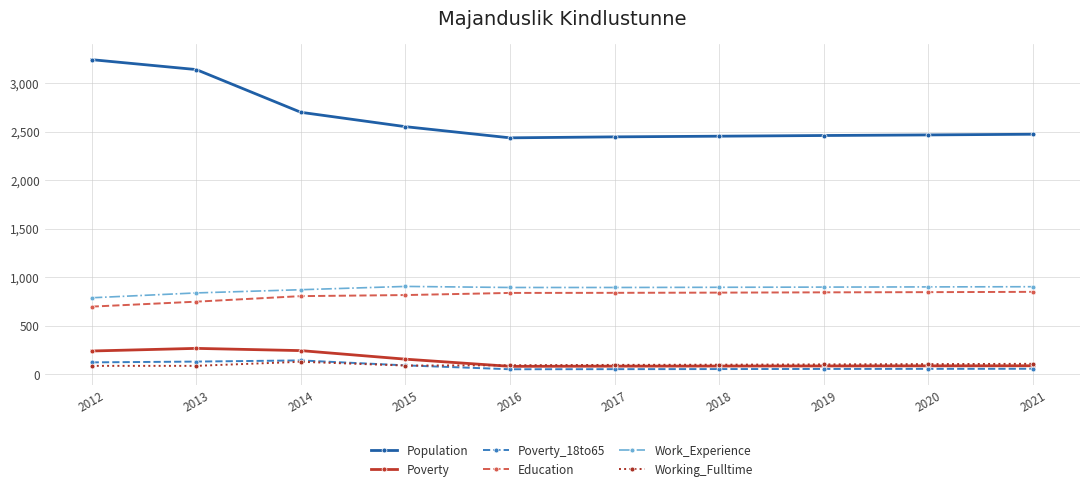

True or false: Poverty_18to65 has more than 0 points higher than both neighbors.

True